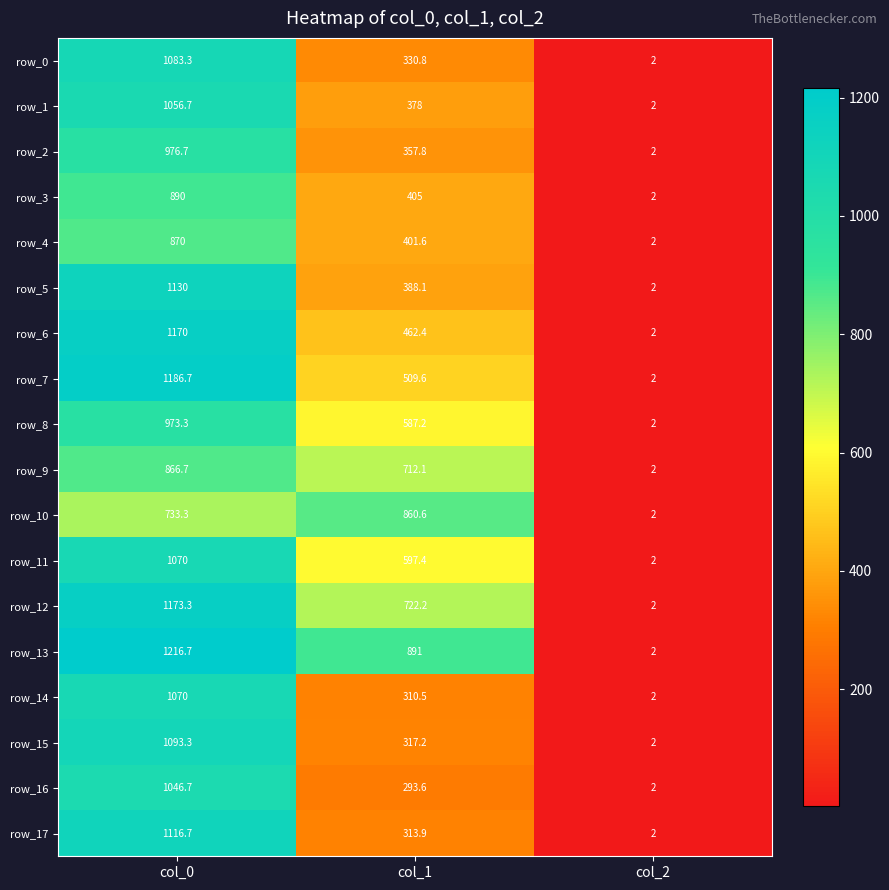

Reading left to right, extract all data points from this chart.

row_0: col_0=1083.3	col_1=330.8	col_2=2.0
row_1: col_0=1056.7	col_1=378.0	col_2=2.0
row_2: col_0=976.7	col_1=357.8	col_2=2.0
row_3: col_0=890.0	col_1=405.0	col_2=2.0
row_4: col_0=870.0	col_1=401.6	col_2=2.0
row_5: col_0=1130.0	col_1=388.1	col_2=2.0
row_6: col_0=1170.0	col_1=462.4	col_2=2.0
row_7: col_0=1186.7	col_1=509.6	col_2=2.0
row_8: col_0=973.3	col_1=587.2	col_2=2.0
row_9: col_0=866.7	col_1=712.1	col_2=2.0
row_10: col_0=733.3	col_1=860.6	col_2=2.0
row_11: col_0=1070.0	col_1=597.4	col_2=2.0
row_12: col_0=1173.3	col_1=722.2	col_2=2.0
row_13: col_0=1216.7	col_1=891.0	col_2=2.0
row_14: col_0=1070.0	col_1=310.5	col_2=2.0
row_15: col_0=1093.3	col_1=317.2	col_2=2.0
row_16: col_0=1046.7	col_1=293.6	col_2=2.0
row_17: col_0=1116.7	col_1=313.9	col_2=2.0